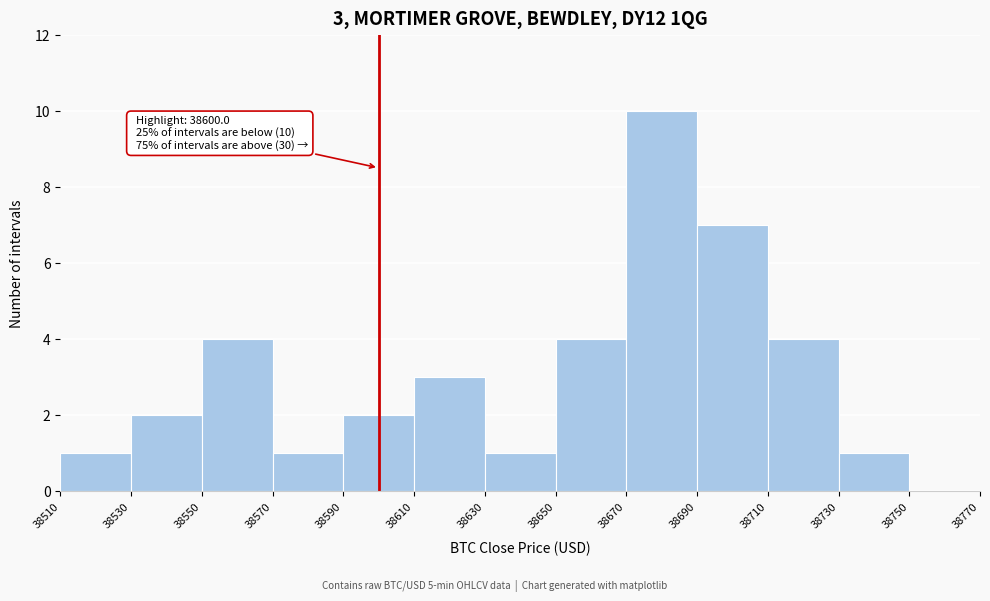

Over which range of the x-axis is the bar tallest?

38670 to 38690